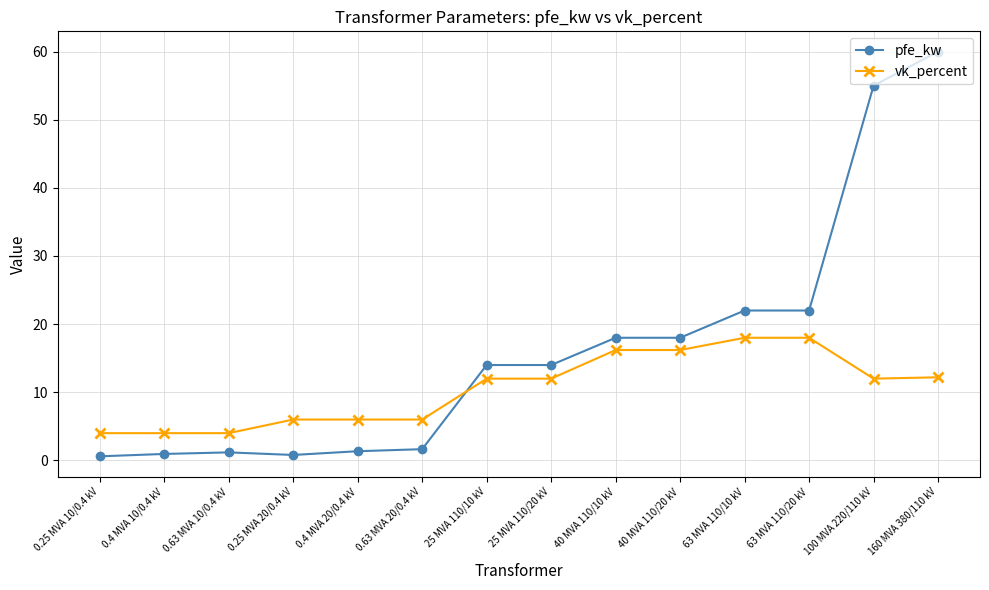

What is the minimum value shown in the chart?

0.6